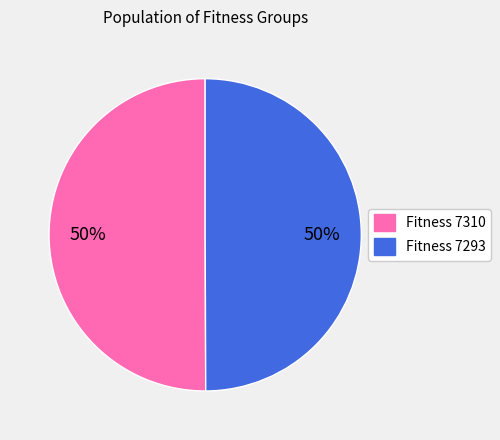

Is it true that Fitness 7310 is 50% of the pie?

True